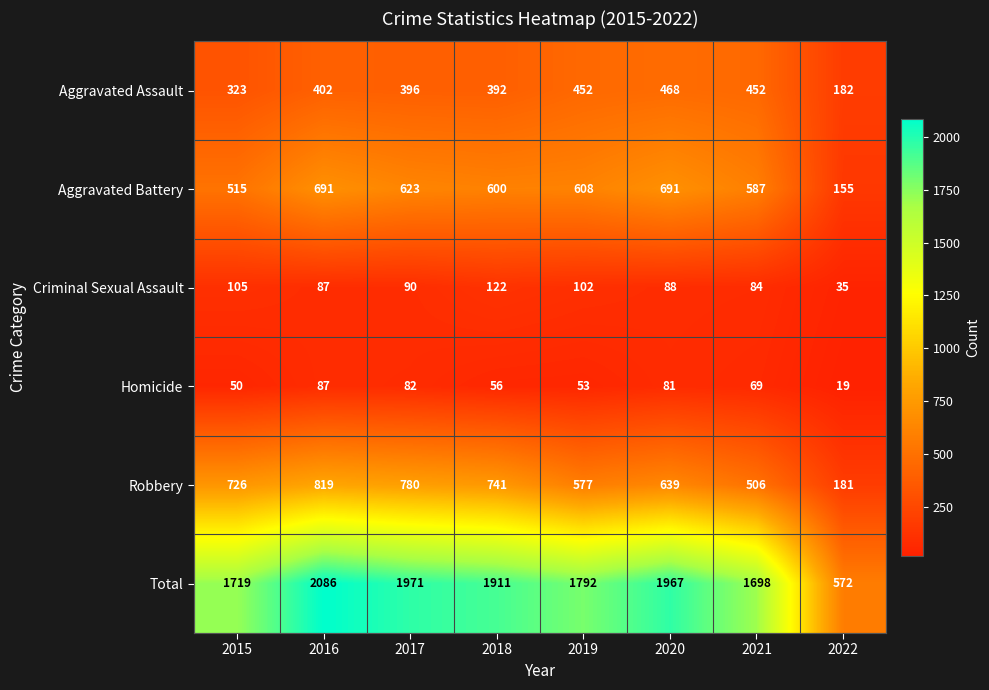

At which label is Aggravated Battery closest to 423?

2015